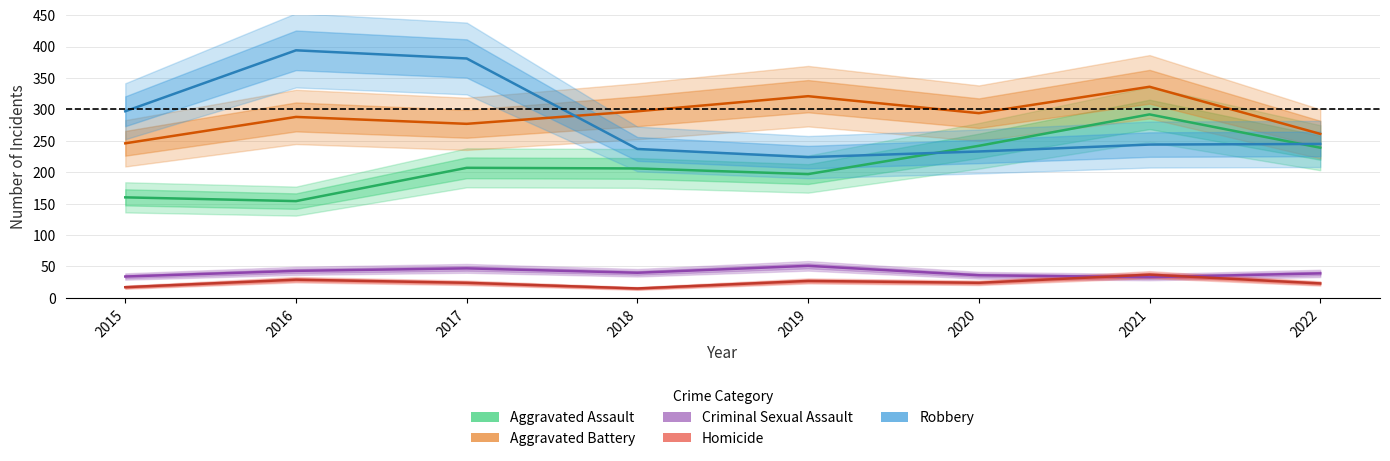

What are all the series names shown in the legend?

Aggravated Assault, Aggravated Battery, Criminal Sexual Assault, Homicide, Robbery